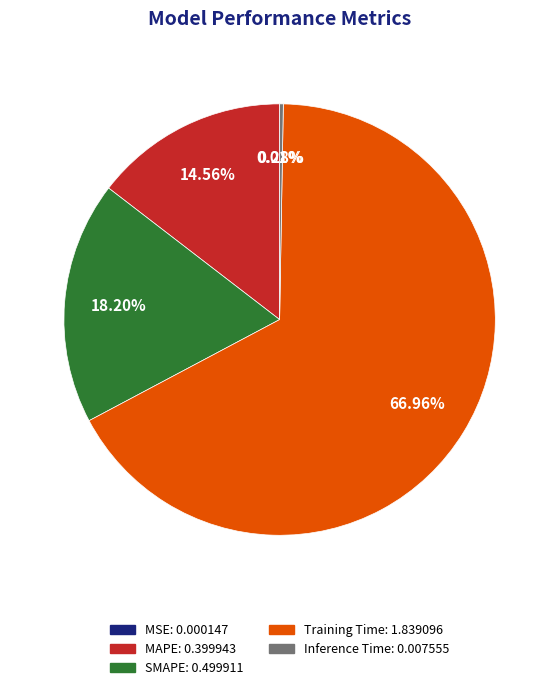

What percentage is NOT represented by MAPE?

85.4%